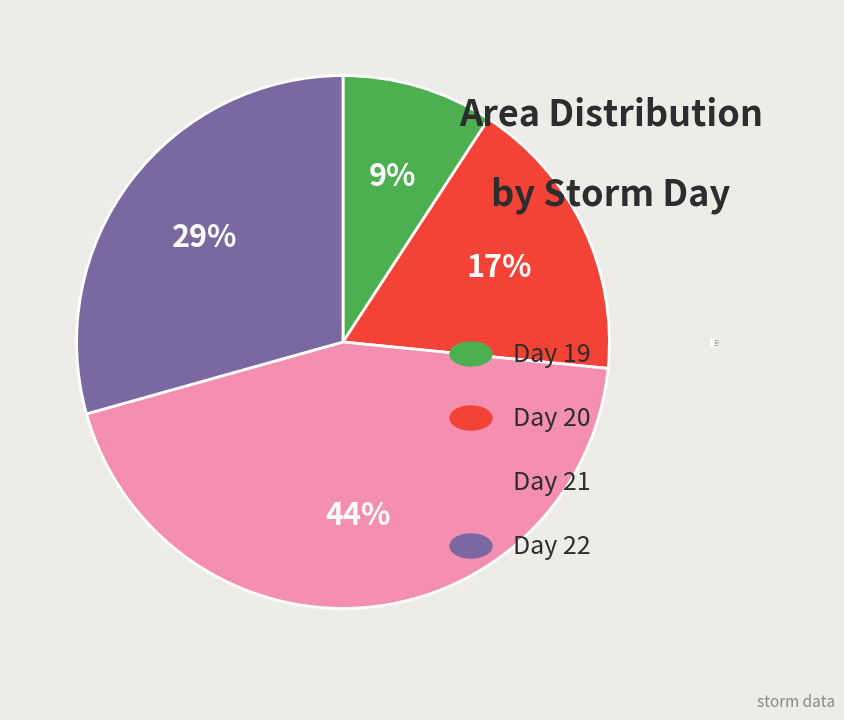

Is the sum of Day 19 and Day 20 greater than half?

No